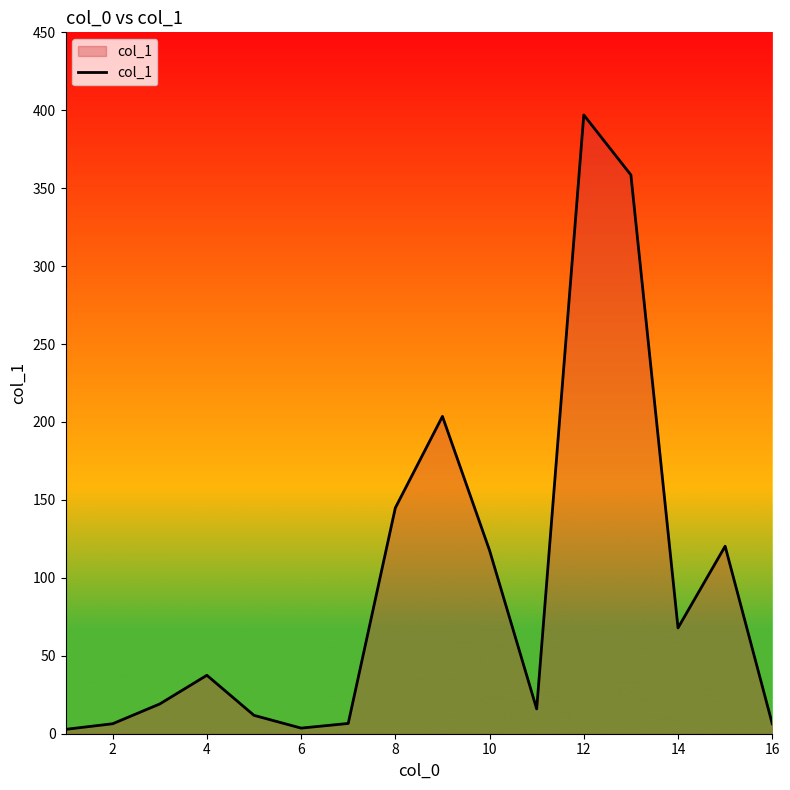

How many lines are shown in the chart?

1